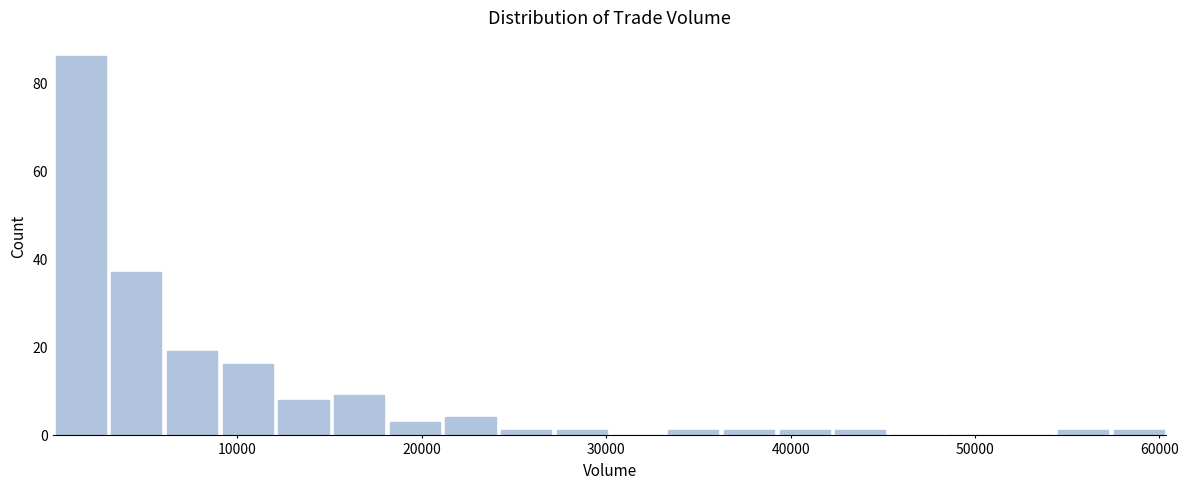

Around what value on the x-axis is the tallest bar? Give the approximate position of its centre, as read against the axis.

2000